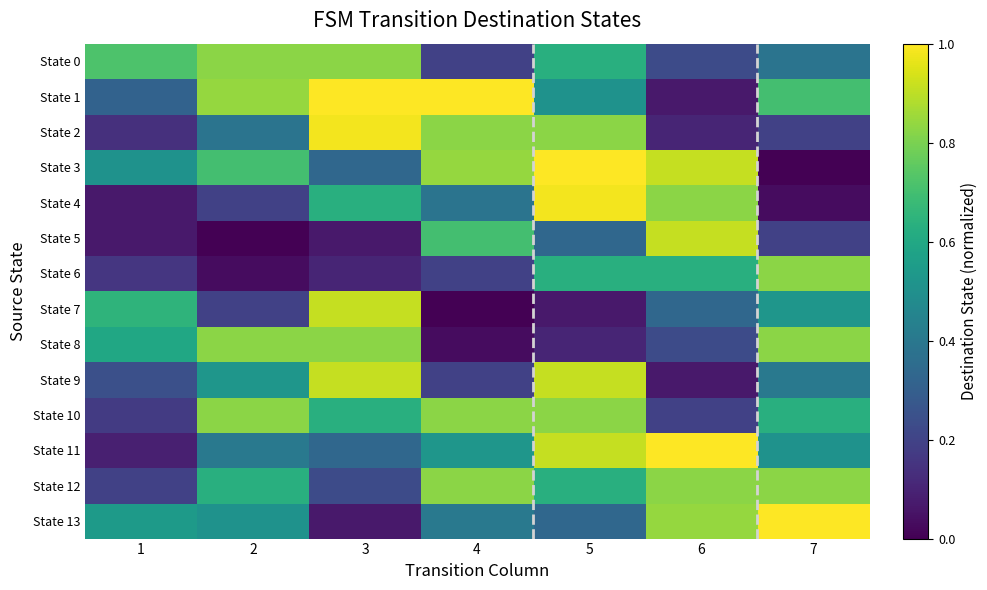

Rank the series by their maximum value, from lowest to highest.

State 0, State 6, State 8, State 10, State 12, State 5, State 7, State 9, State 2, State 4, State 1, State 3, State 11, State 13